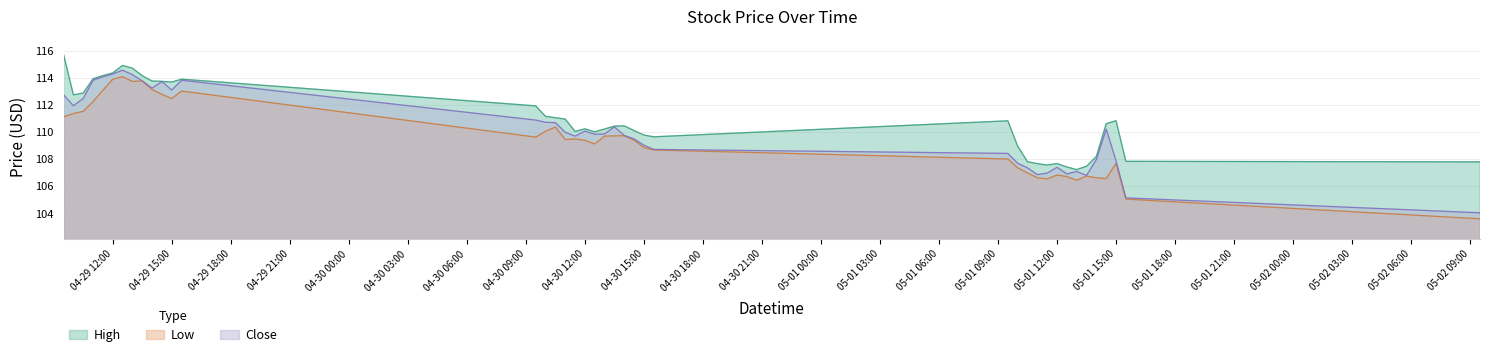

In Close, how many points are higher than both neighbors (excluding endpoints)?

8